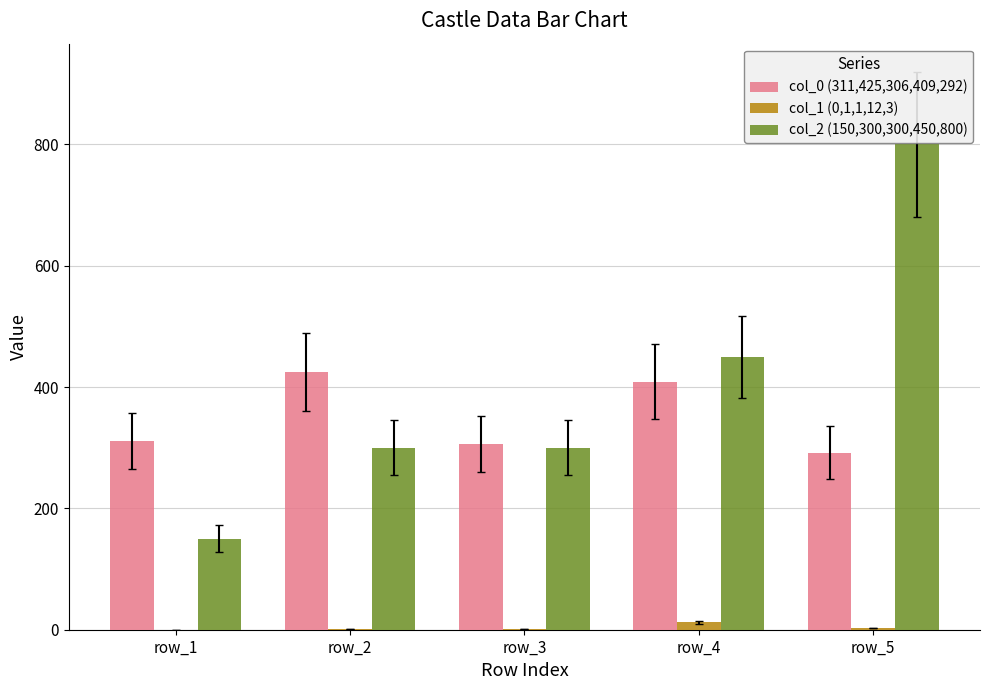

What is the highest value of the col_0 (311,425,306,409,292) series?

425